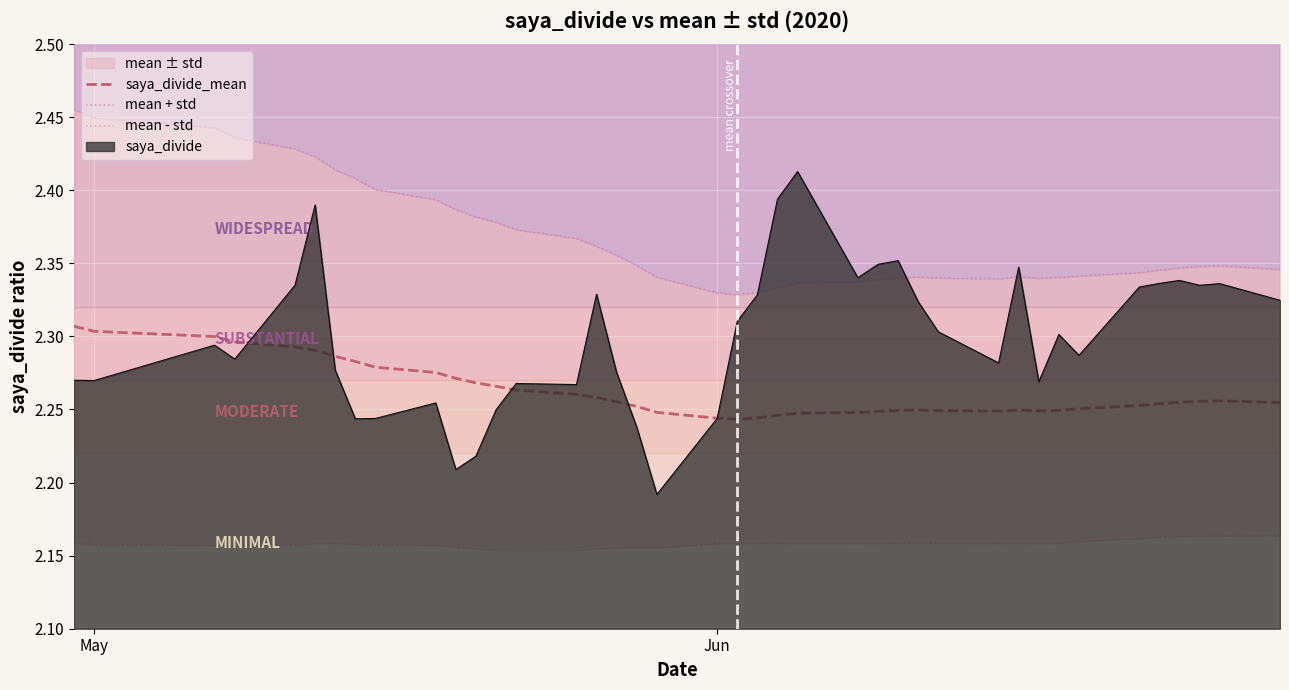

Is it true that saya_divide_mean equals 1.3 at 11?

False